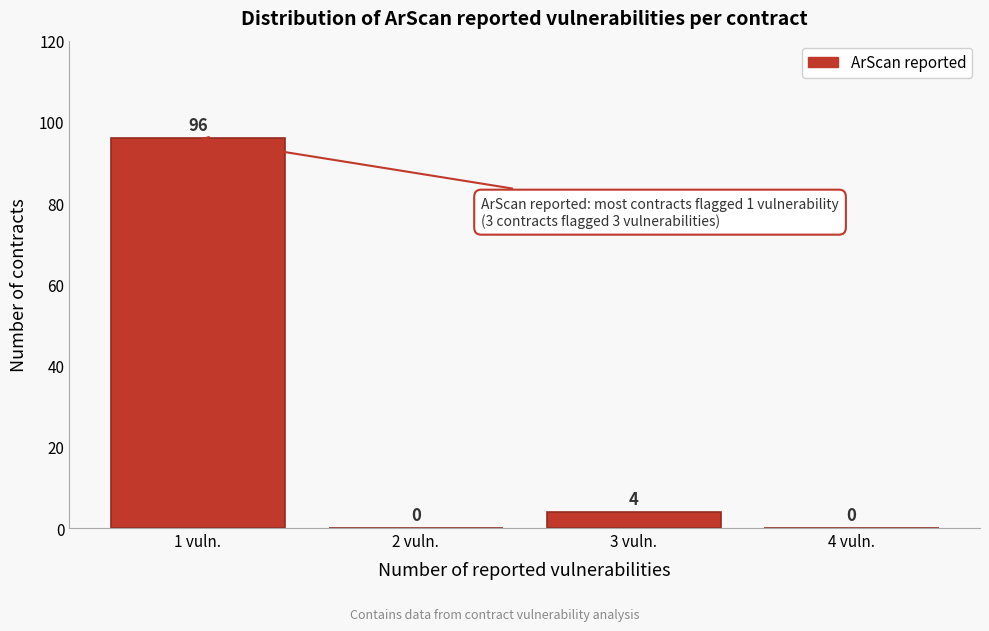

Reading left to right, list every bar in this chart as the range it spans on the x-axis followed by its height.

0.5 to 1.5: 96
1.5 to 2.5: 0
2.5 to 3.5: 4
3.5 to 4.5: 0